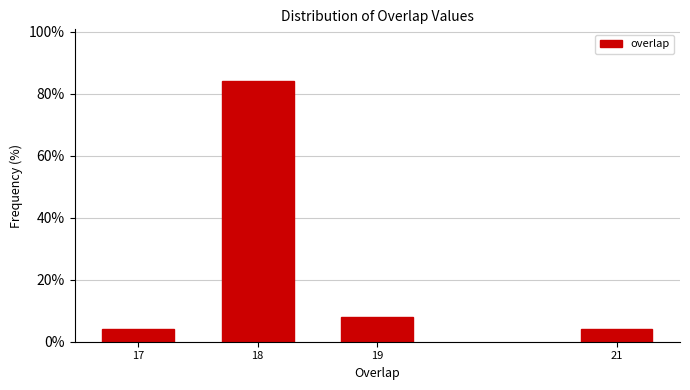

Reading left to right, what are all the values shown in this chart?

4	84	8	4